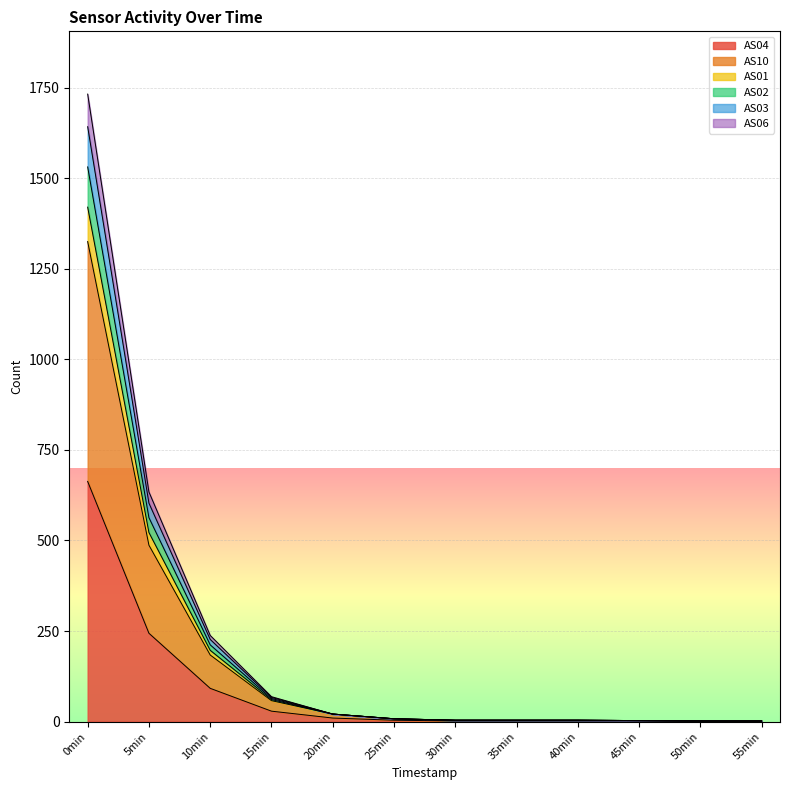

Does the chart display data point markers on the line(s)?

No